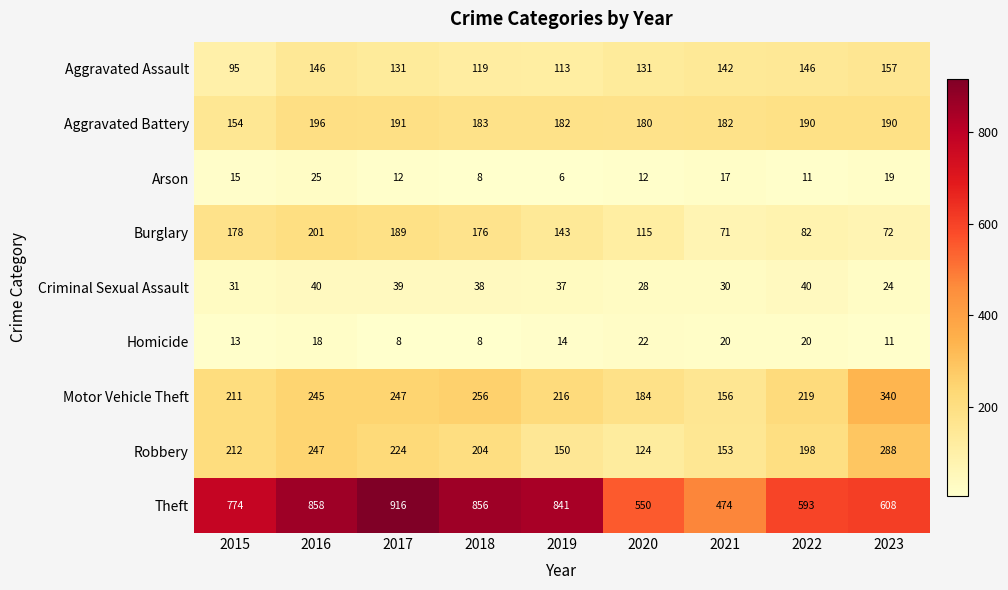

Which series has the largest total across all categories?

Theft